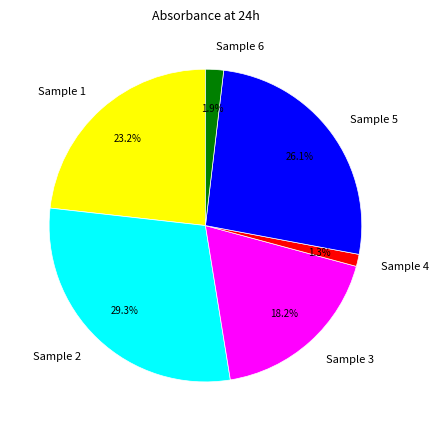

Which slice is the largest?

Sample 2